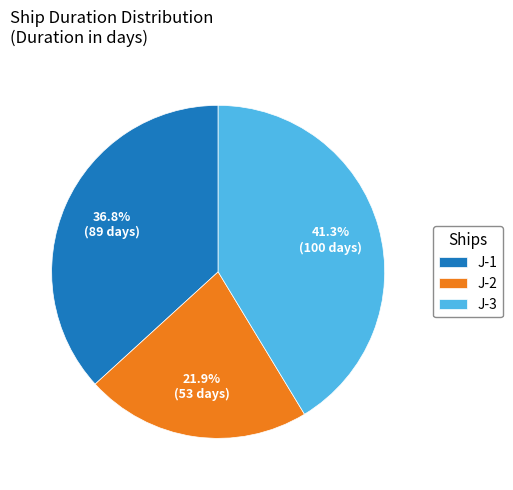

The J-1 slice represents 37% of the pie. True or false?

True